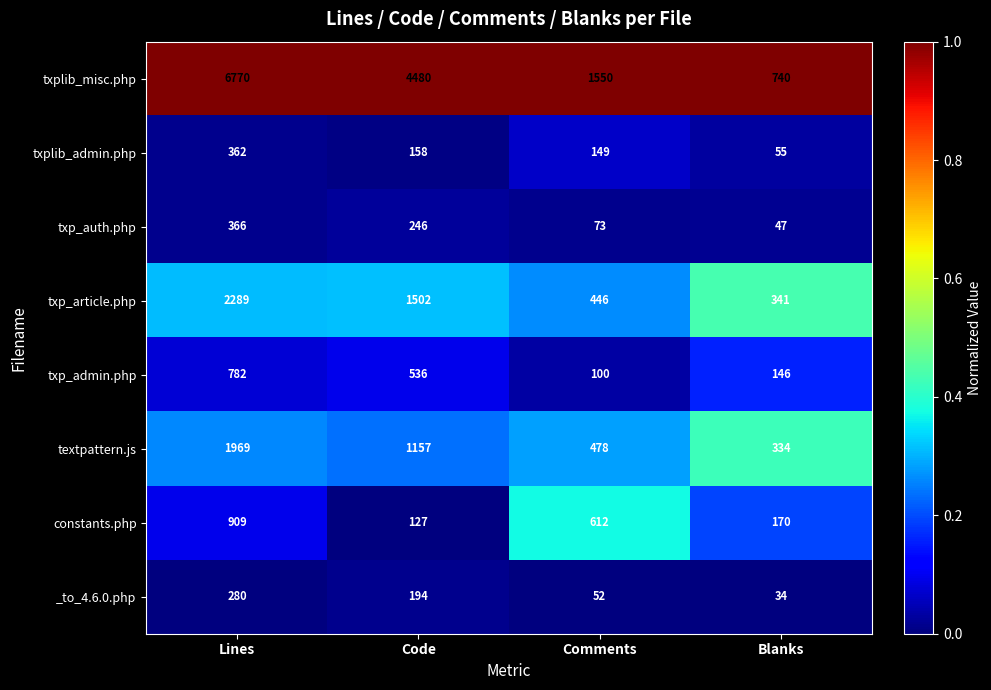

What is the difference between the constants.php values at Comments and Code?

485